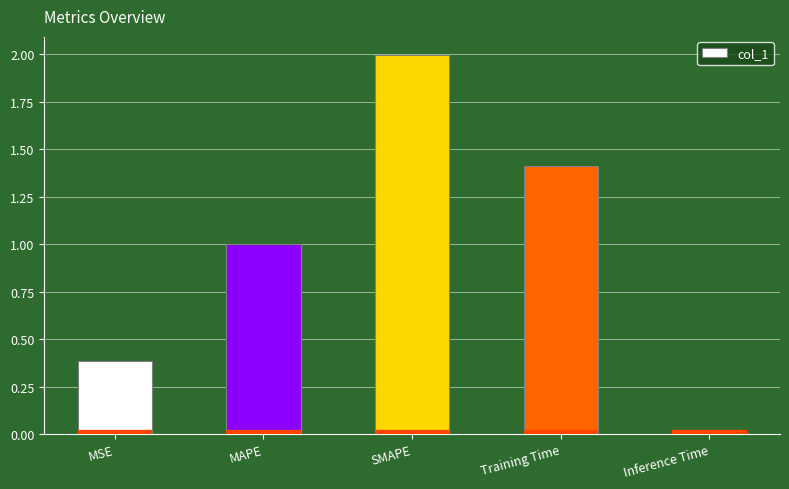

What is the greatest value displayed?

2.0